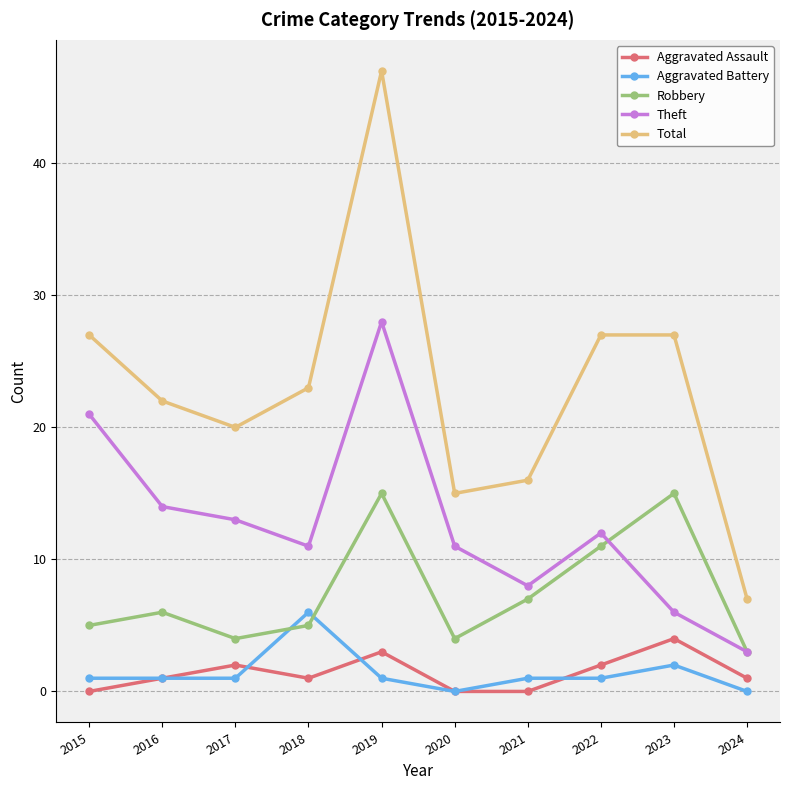

True or false: Aggravated Battery and Theft intersect in this chart.

False